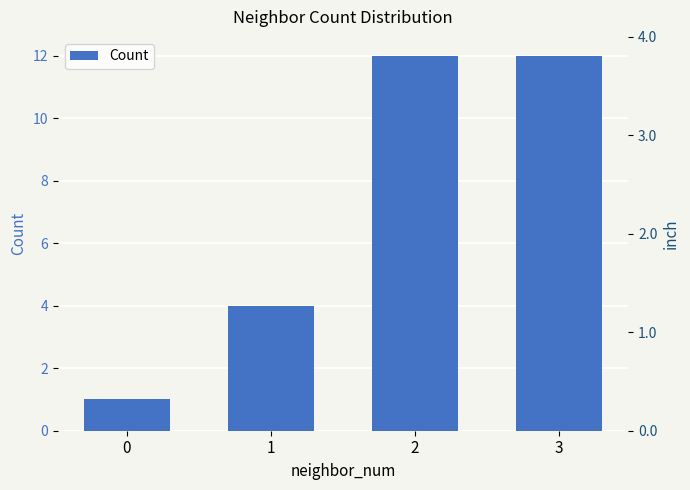

List the labels in order of value, smallest first.

0, 1, 2, 3